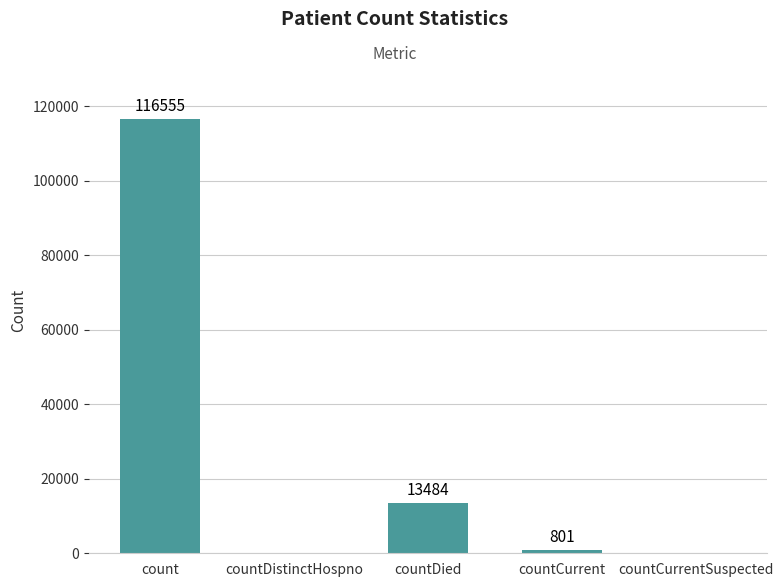

The chart shows a value of 116555 at count. True or false?

True